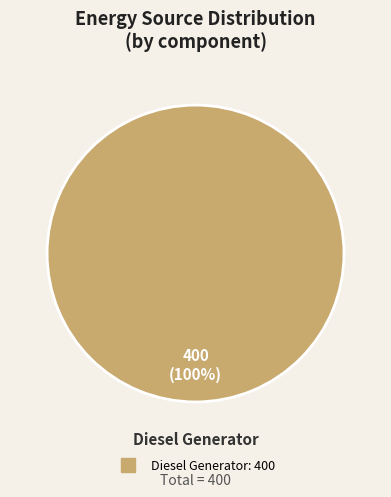

Is there a majority slice in this chart?

Yes